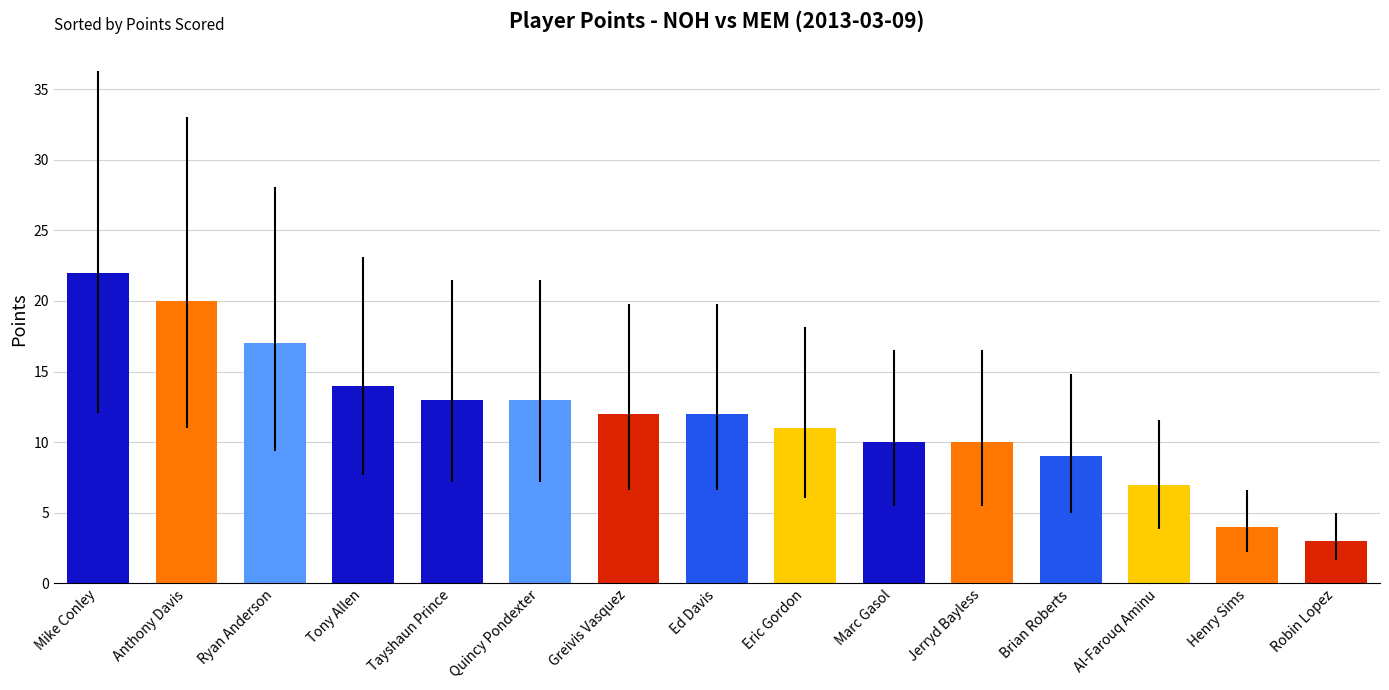

Does the chart contain any negative values?

No